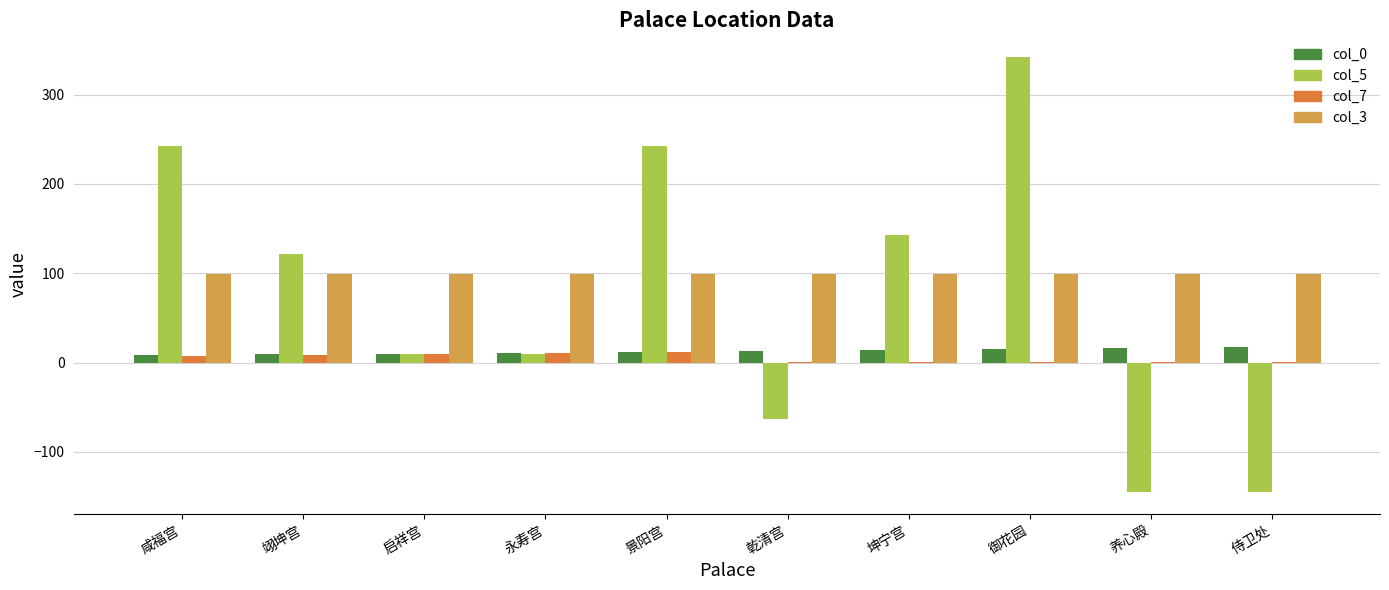

The value of col_7 at 永寿宫 is 11. True or false?

True